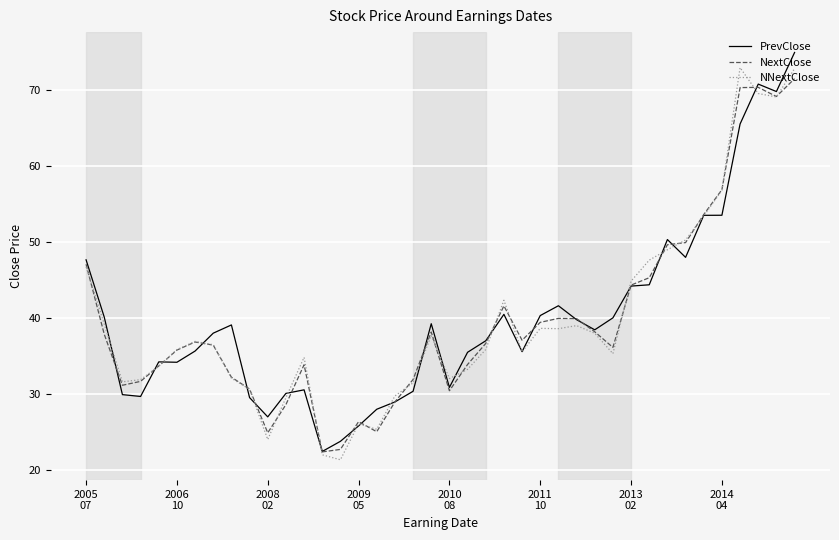

What is the minimum value shown in the chart?

21.4